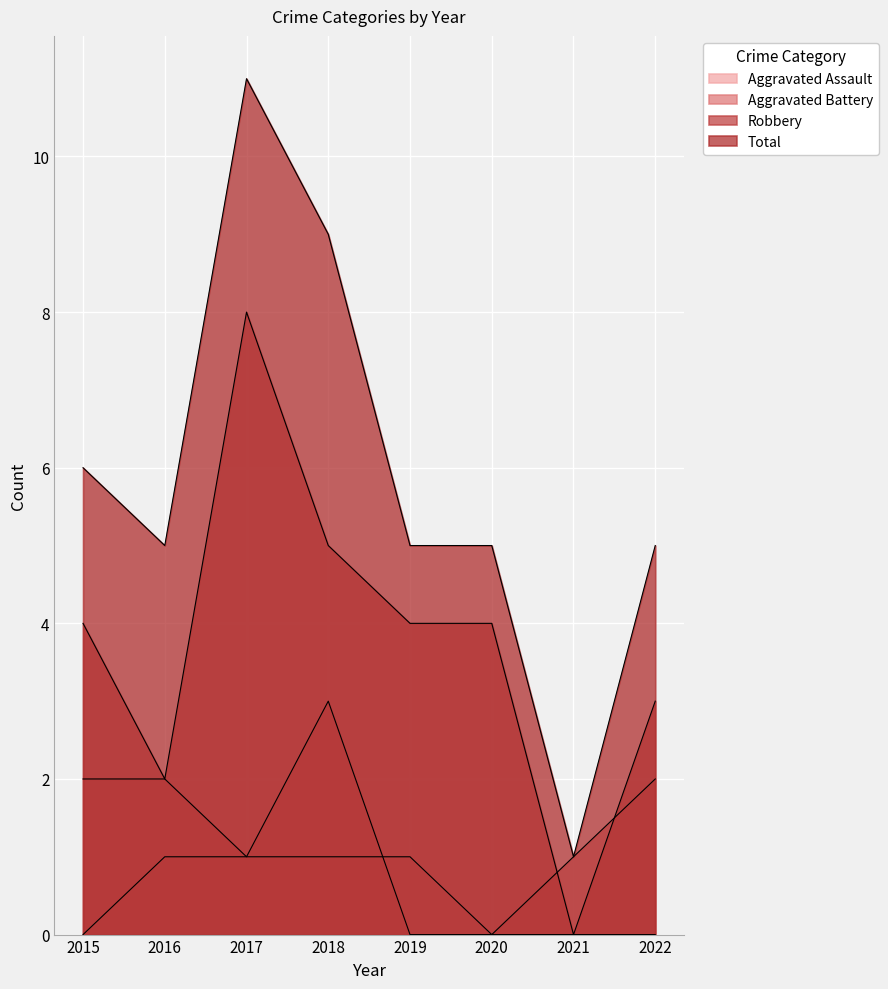

At 2020, list the series in order from smallest to largest.

Aggravated Assault, Aggravated Battery, Robbery, Total